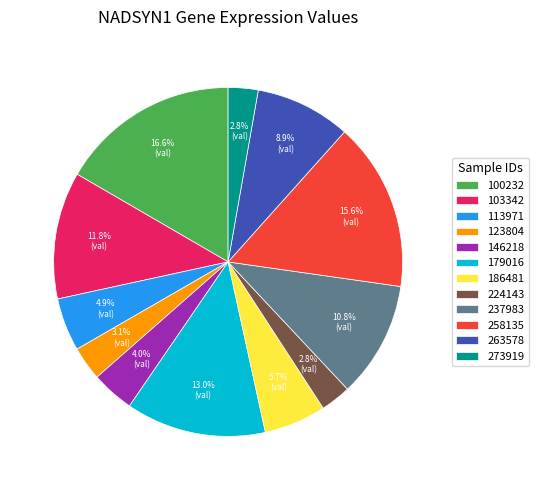

What is the largest slice in the pie chart?

100232